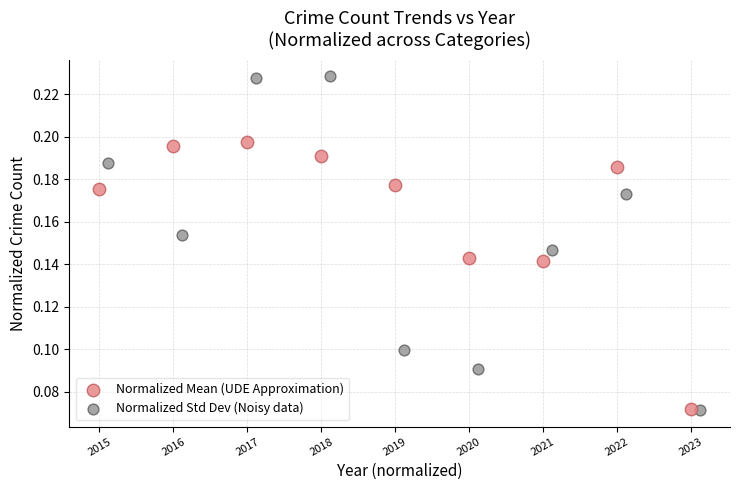

Which series contains the highest Y value?

Normalized Std Dev (Noisy data)